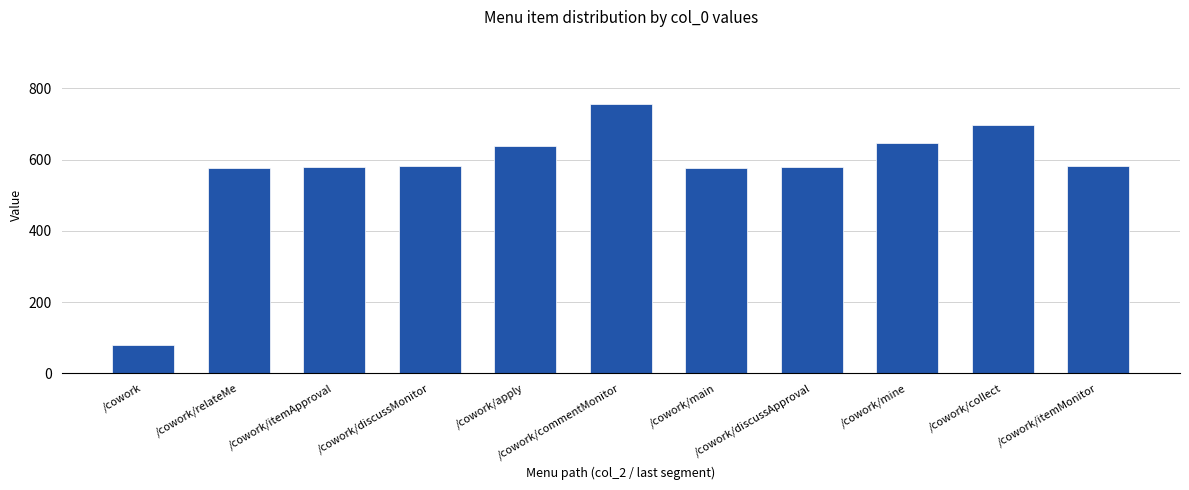

Does the chart contain stacked bars?

No